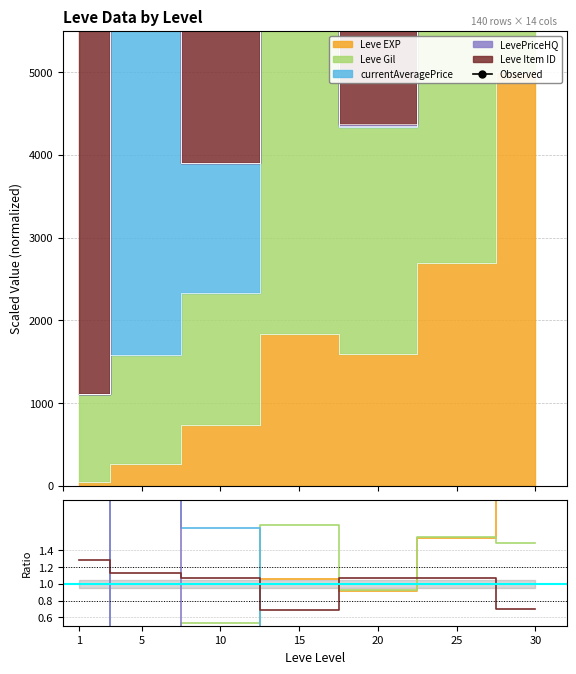

Is the value of Observed at 10 greater than the value of Leve Item ID at 20?

Yes